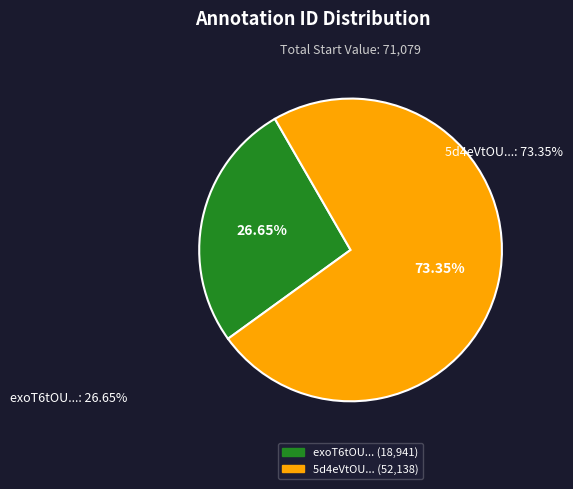

Rank the categories by value from highest to lowest.

5d4eVtOU..., exoT6tOU...